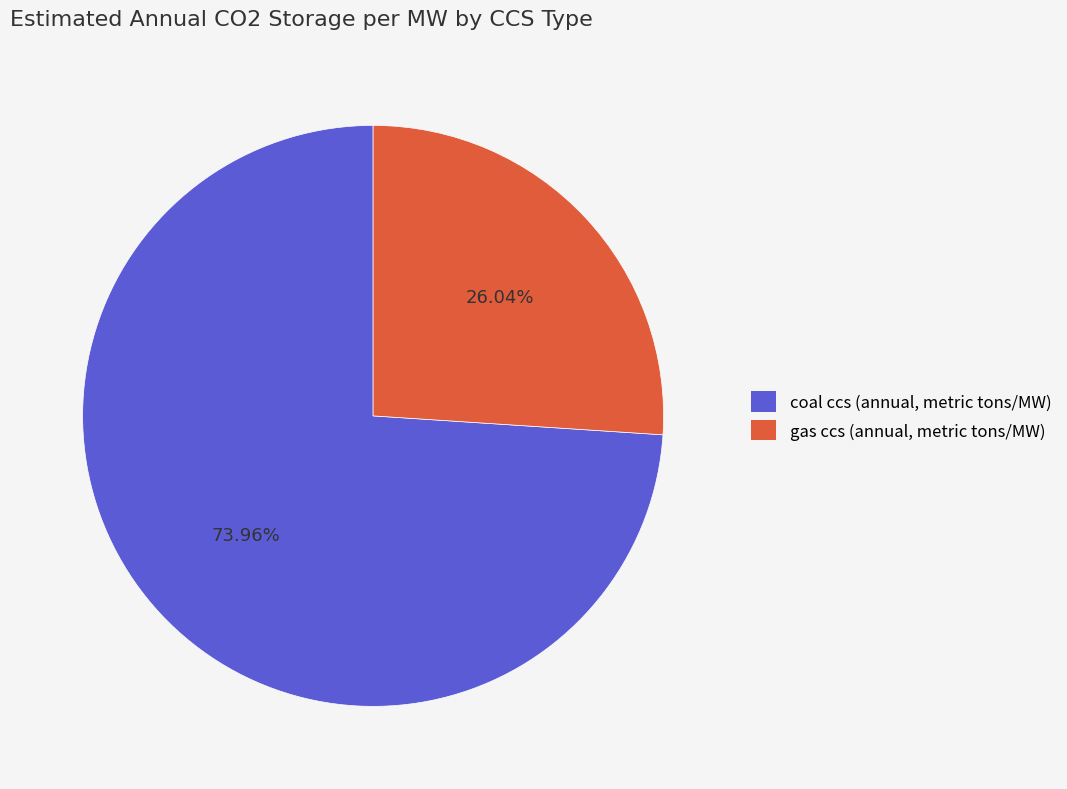

How many slices are in this pie chart?

2